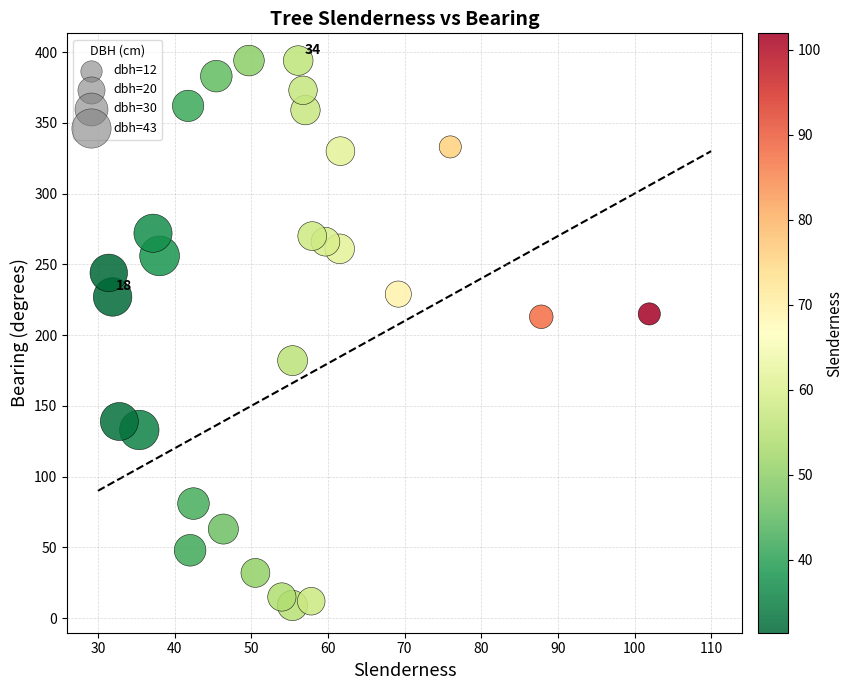

What is the range of Y values (max minus min)?

385